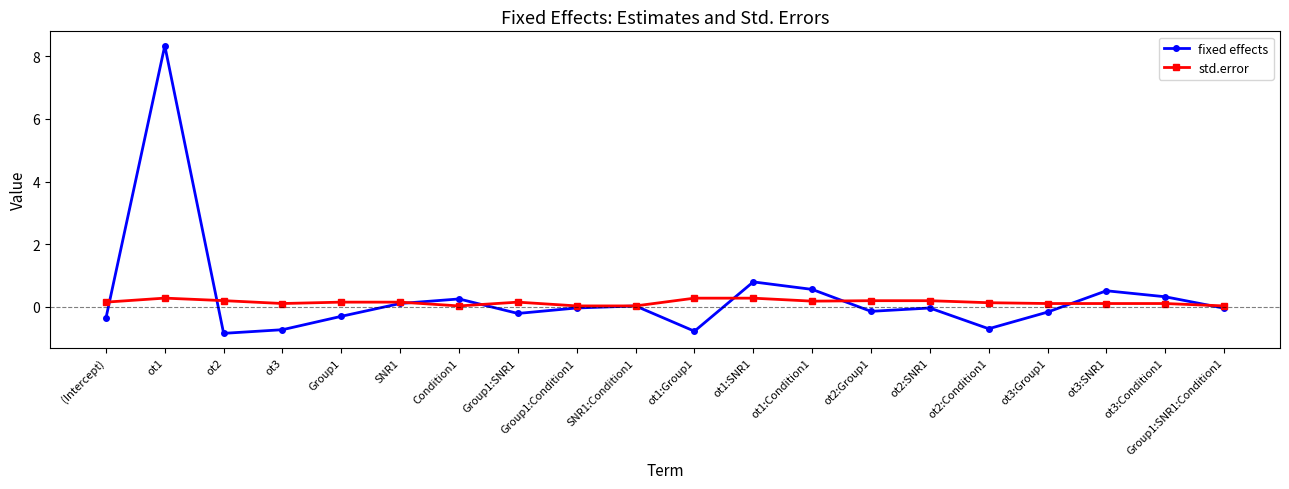

What position from the left is ot3:SNR1?

18